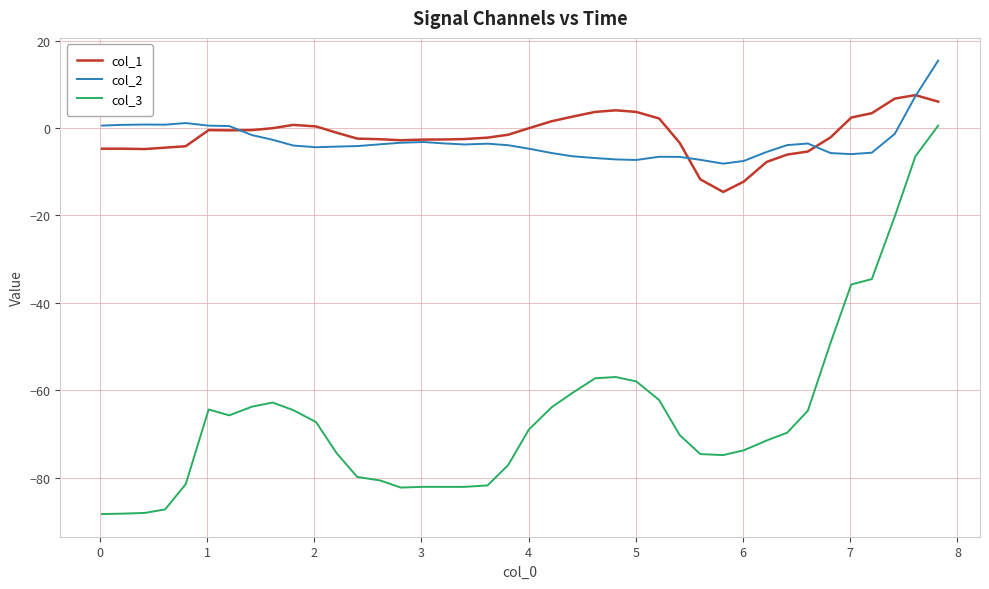

True or false: col_3 has more than 0 points higher than both neighbors.

True